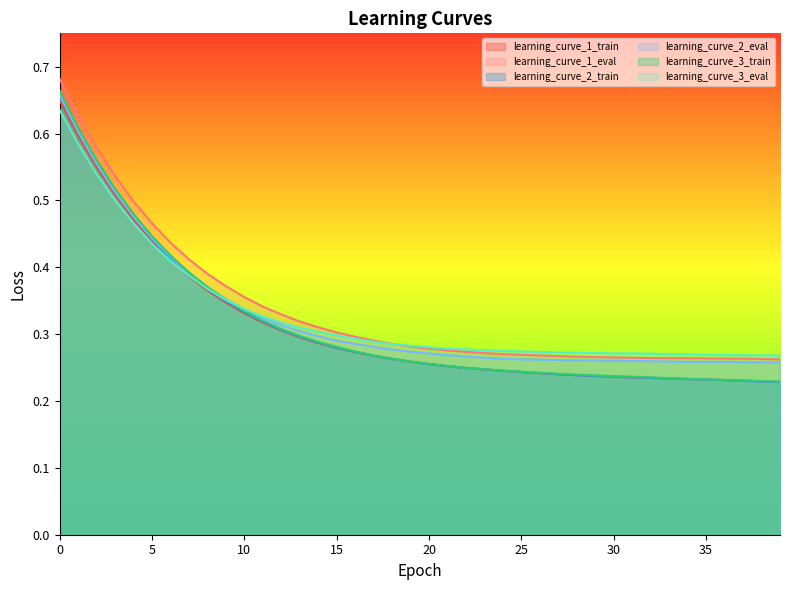

True or false: learning_curve_3_eval has a value of 0.6 at 7.

False